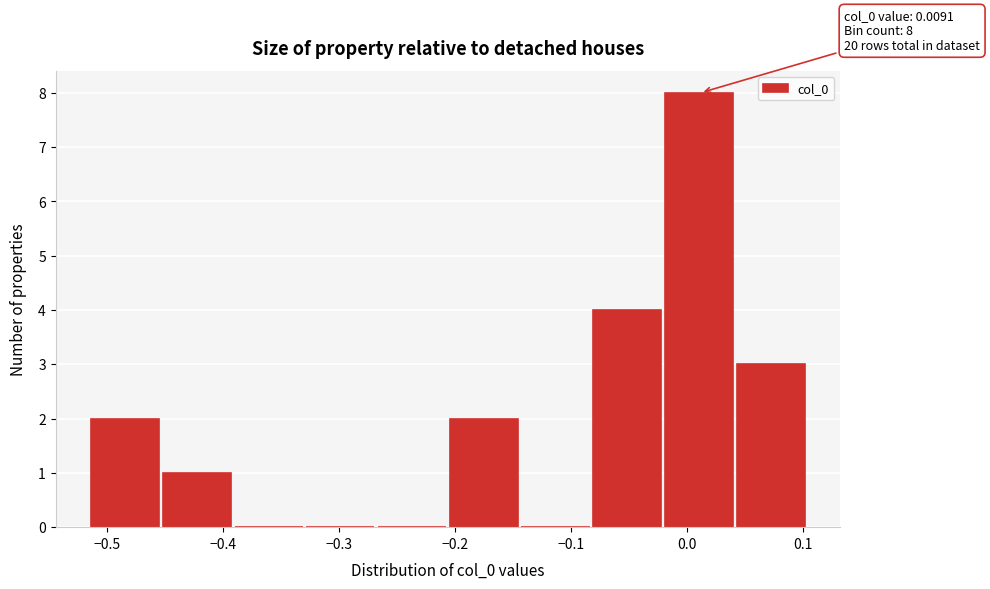

Over which range of the x-axis is the bar tallest?

-0.02 to 0.04